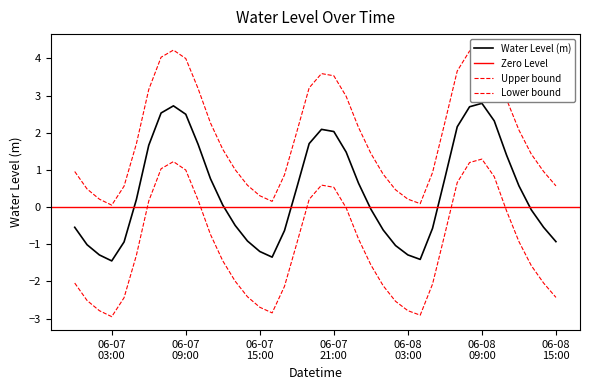

What is the approximate value at 2024-06-08 01:00?

-0.6